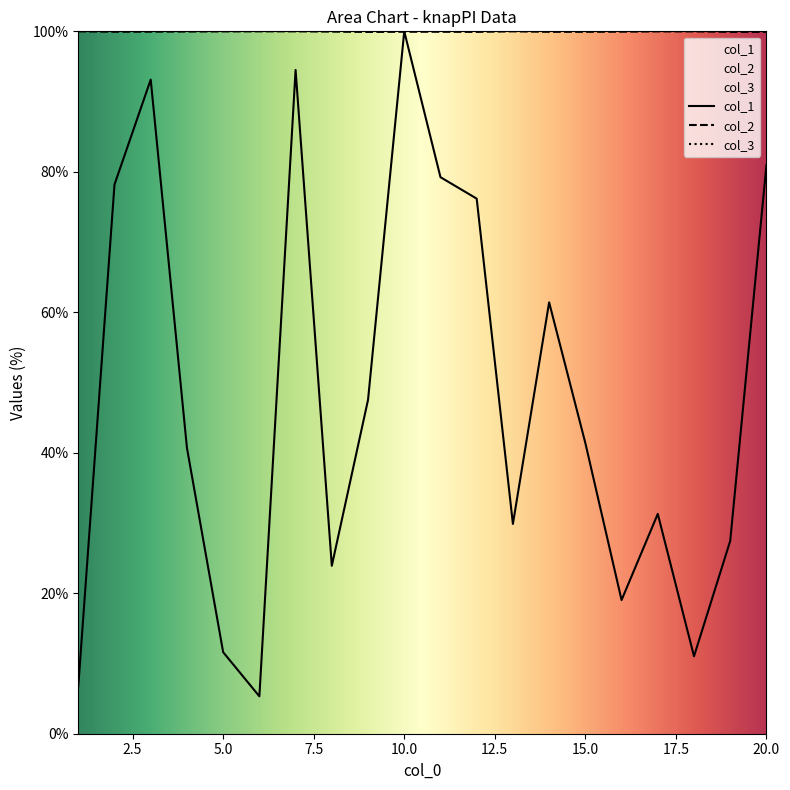

What is the smallest value displayed?

5.3